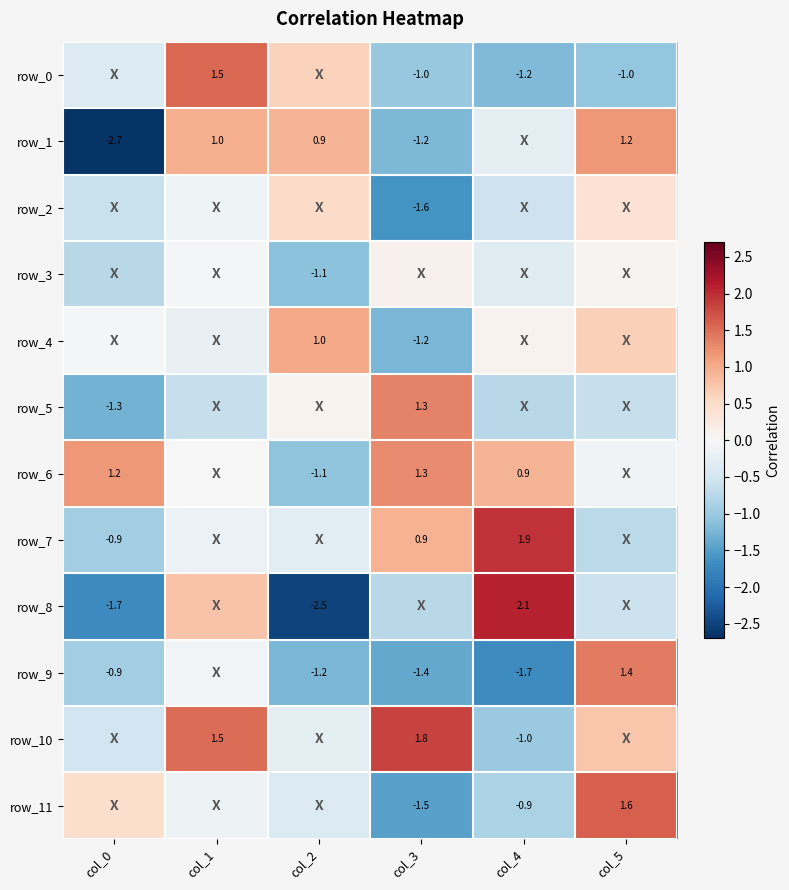

How many values in row_6 are above zero?

4